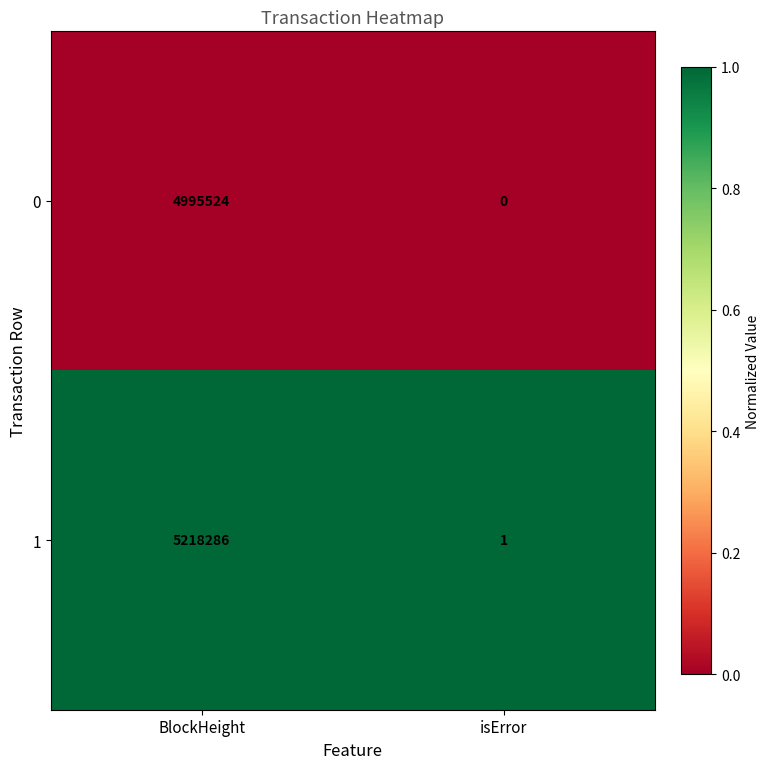

Read the 1 value at BlockHeight.

5218286